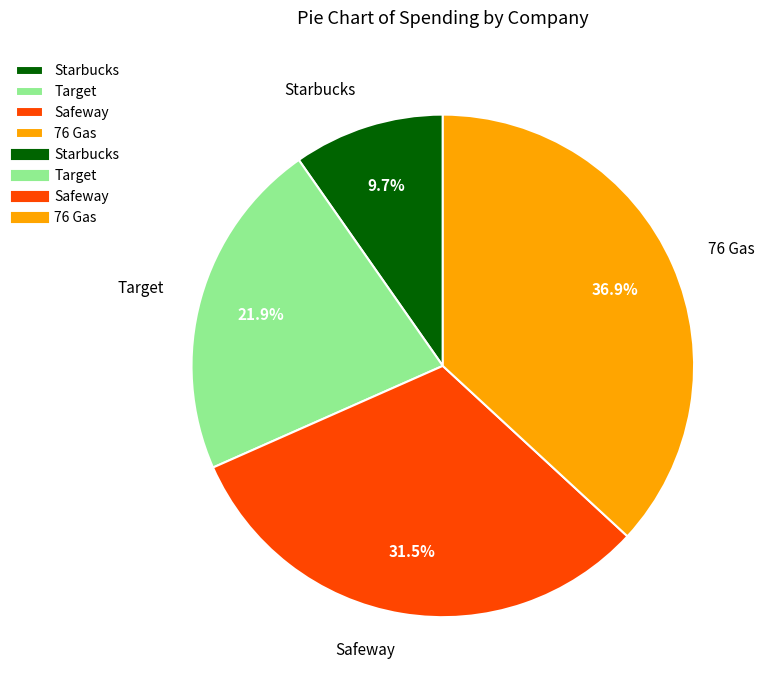

Is there a majority slice in this chart?

No